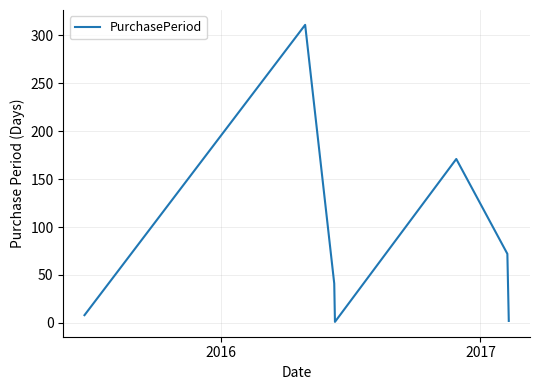

What is the average value?

87